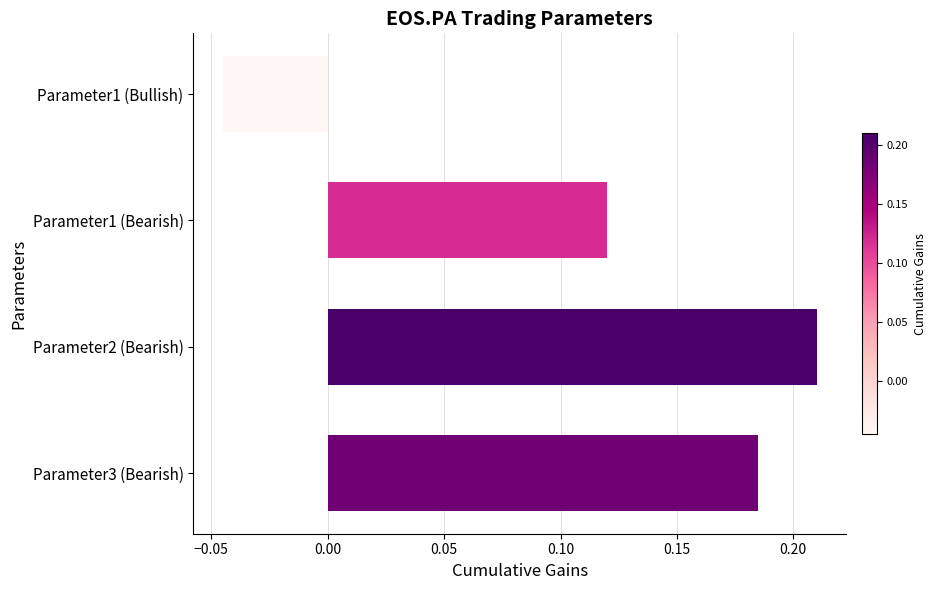

What is the sum of all values?

0.5